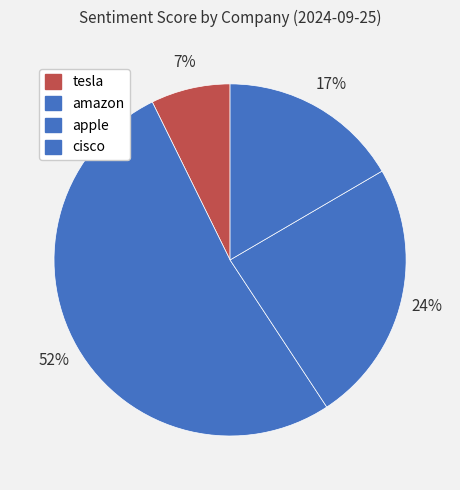

Is it true that cisco is 26% of the pie?

False